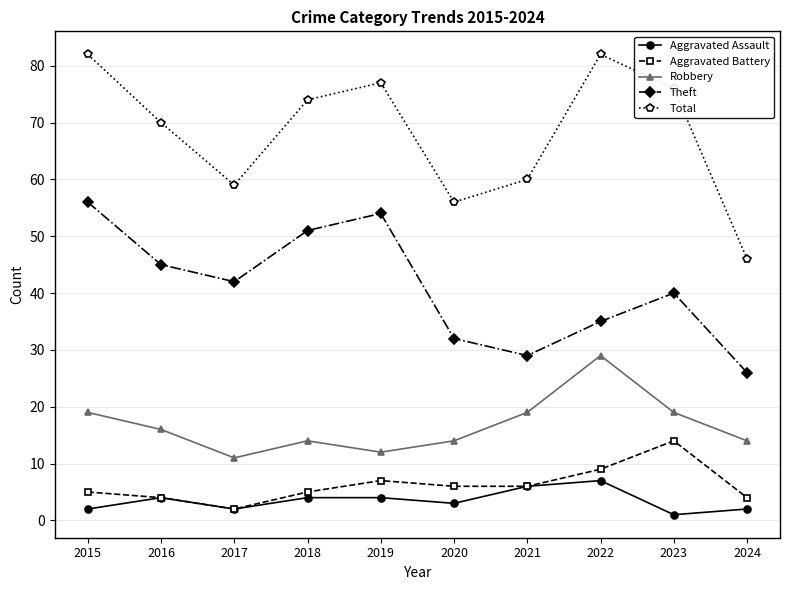

What is the value of the Total point at the 3rd from the left?

59